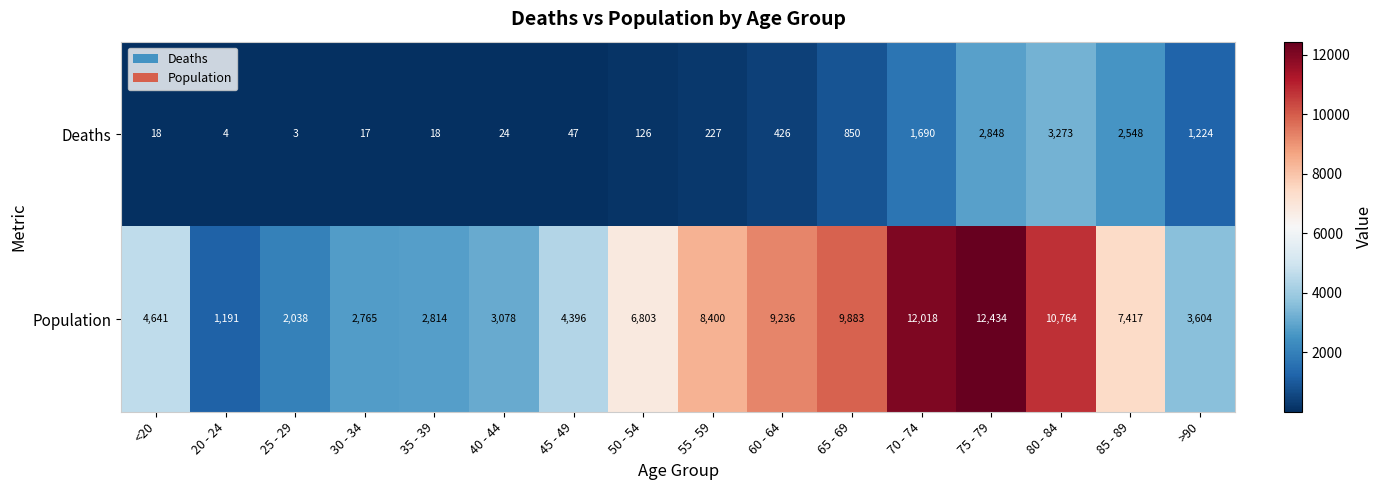

Where is Deaths nearest to the value 1638?

70 - 74